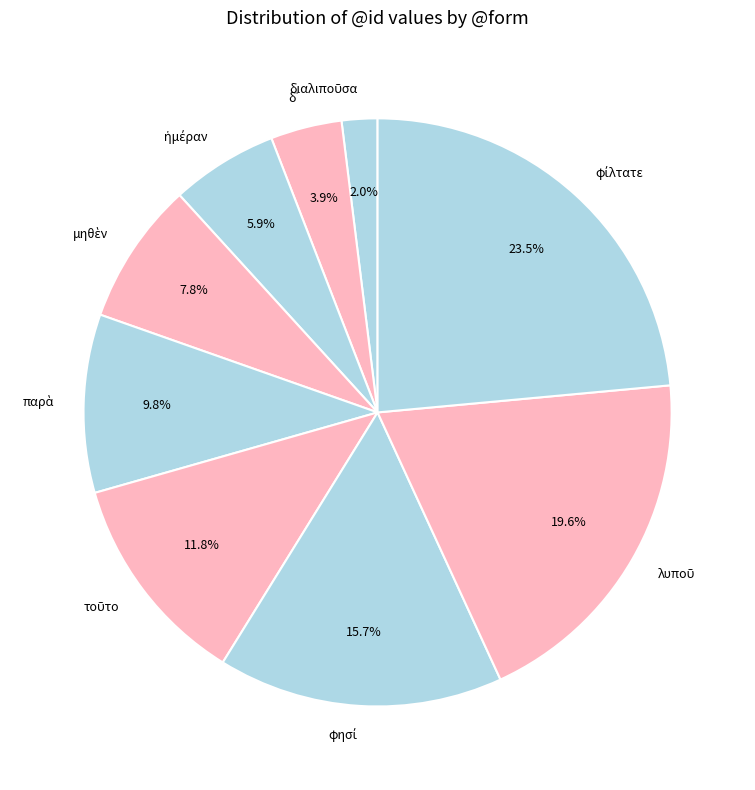

To the nearest percent, what is the difference between the largest and smallest slice percentages?

22%